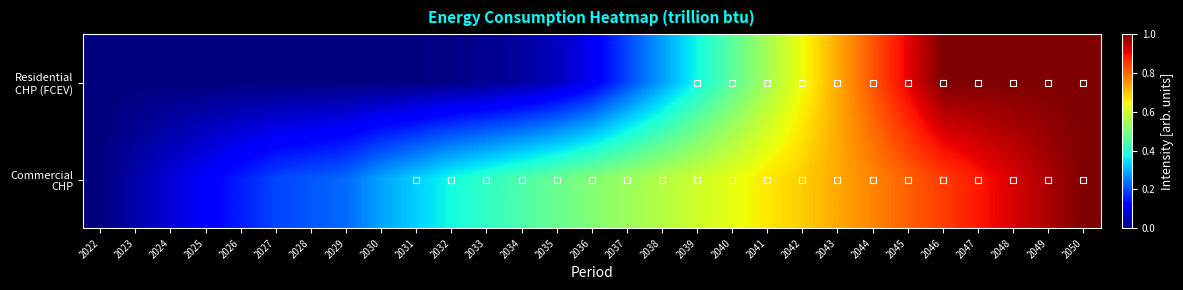

At which category does the chart reach its minimum across all series?

2022